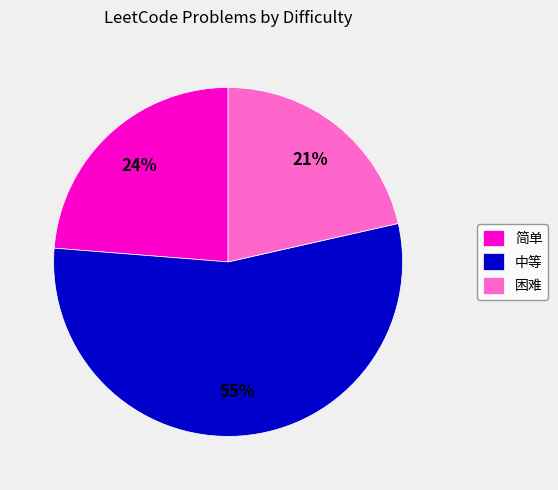

Count the number of slices in the pie.

3